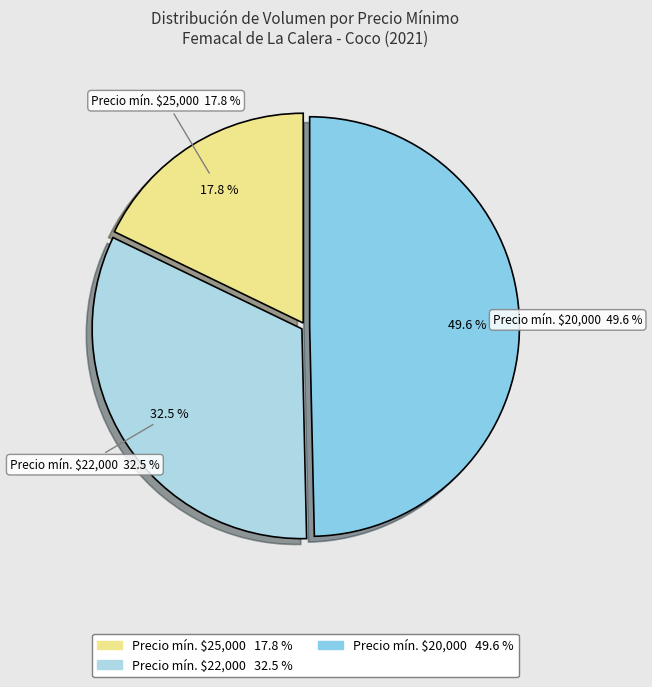

What is the change in value from Precio 22000 ($/malla) to Precio 20000 ($/malla)?

-2000